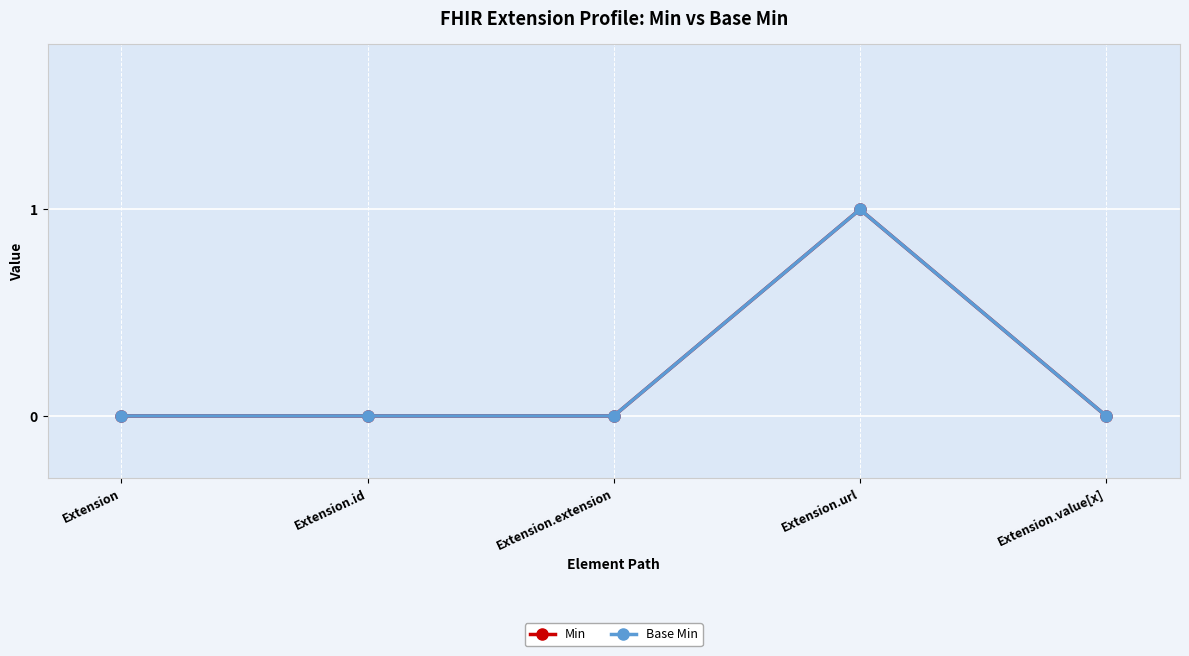

True or false: Min and Base Min intersect in this chart.

False